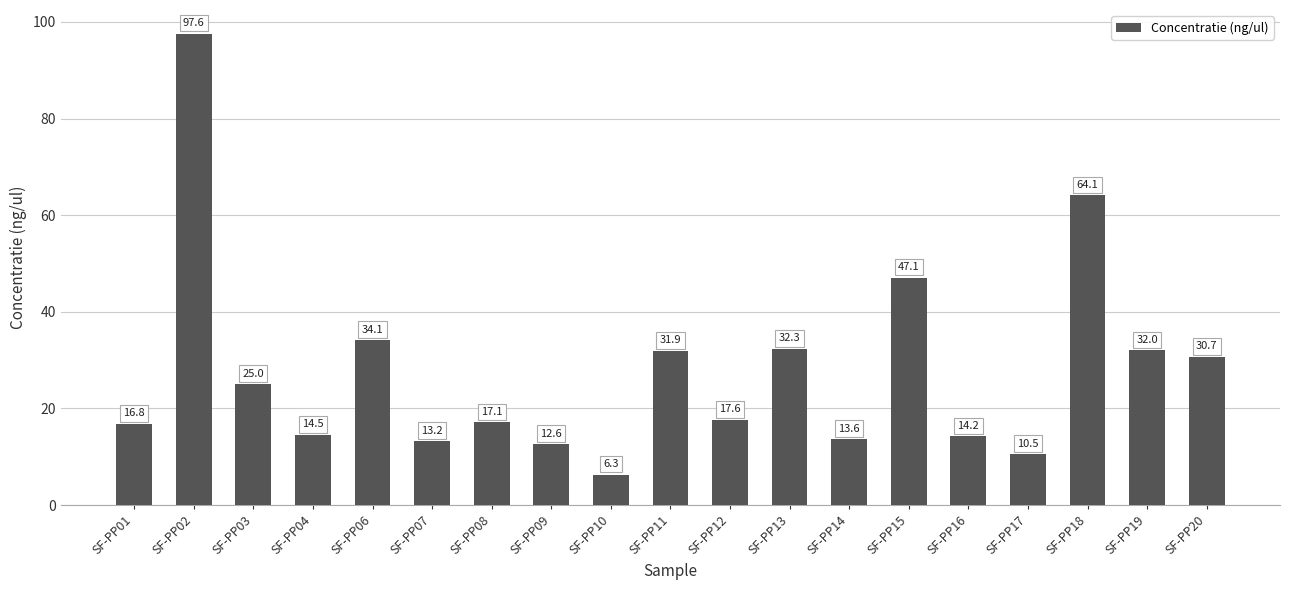

What is the maximum value shown in the chart?

97.6